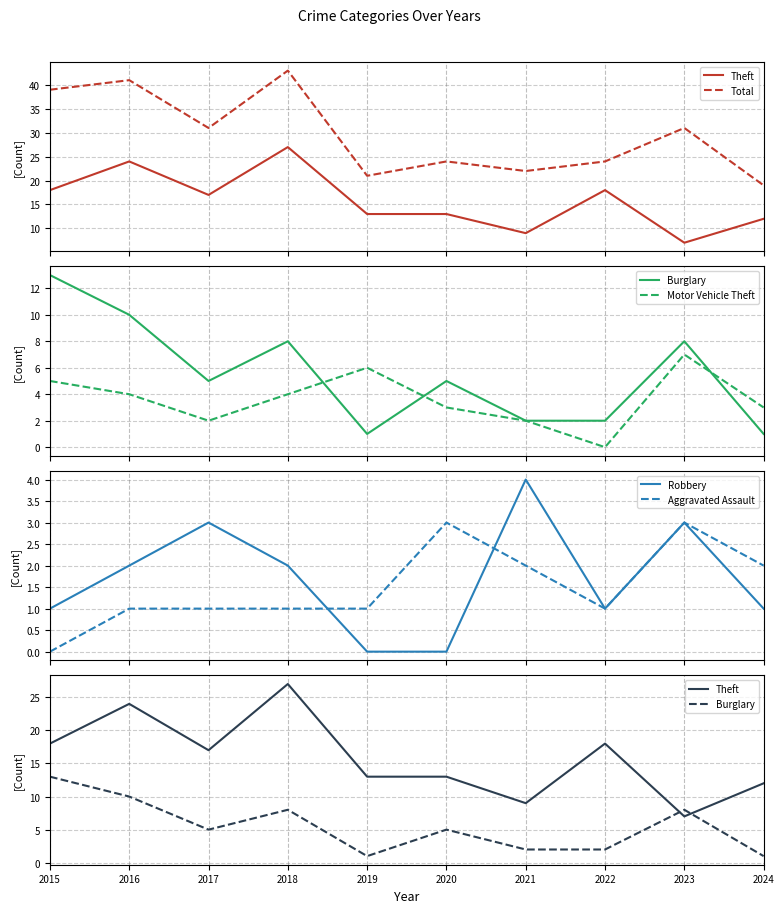

Reading left to right, extract all data points from this chart.

Theft: 2015=18	2016=24	2017=17	2018=27	2019=13	2020=13	2021=9	2022=18	2023=7	2024=12
Total: 2015=39	2016=41	2017=31	2018=43	2019=21	2020=24	2021=22	2022=24	2023=31	2024=19
Burglary: 2015=13	2016=10	2017=5	2018=8	2019=1	2020=5	2021=2	2022=2	2023=8	2024=1
Motor Vehicle Theft: 2015=5	2016=4	2017=2	2018=4	2019=6	2020=3	2021=2	2022=0	2023=7	2024=3
Robbery: 2015=1	2016=2	2017=3	2018=2	2019=0	2020=0	2021=4	2022=1	2023=3	2024=1
Aggravated Assault: 2015=0	2016=1	2017=1	2018=1	2019=1	2020=3	2021=2	2022=1	2023=3	2024=2